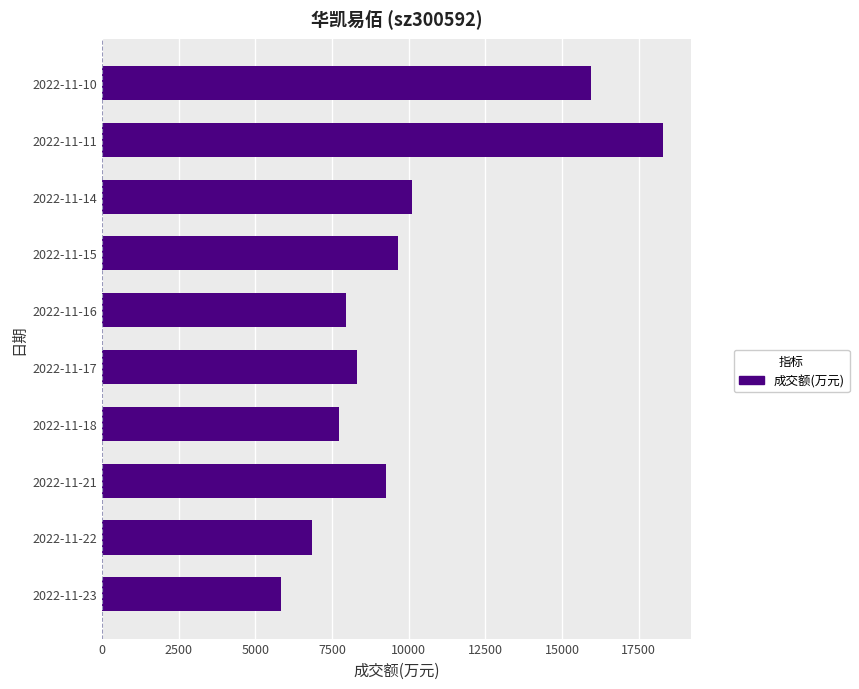

Which has a higher value, 2022-11-14 or 2022-11-10?

2022-11-10